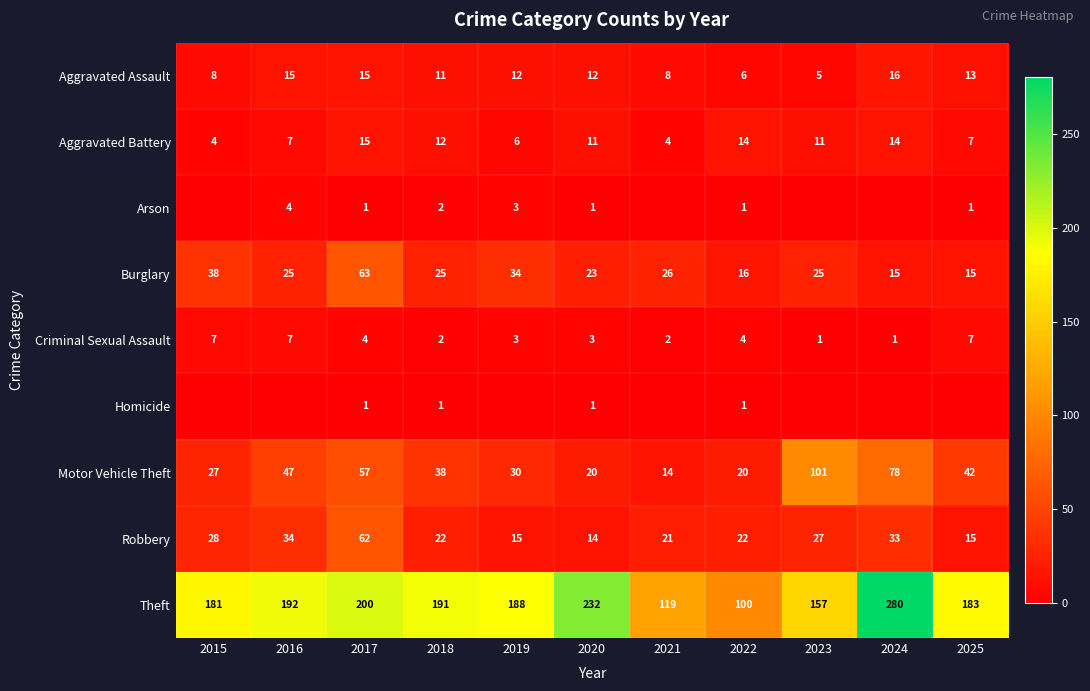

True or false: Arson has a value of 4 at 2016.

True